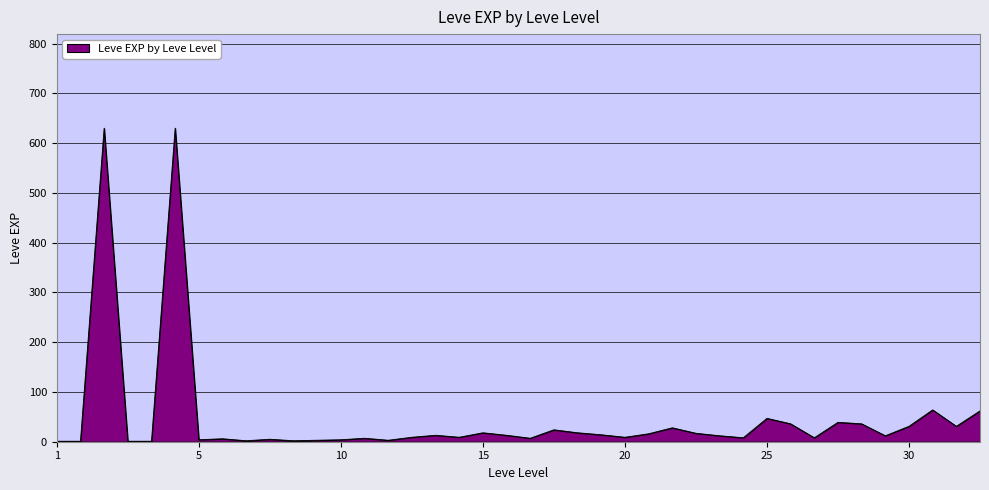

What is the maximum value shown in the chart?

630